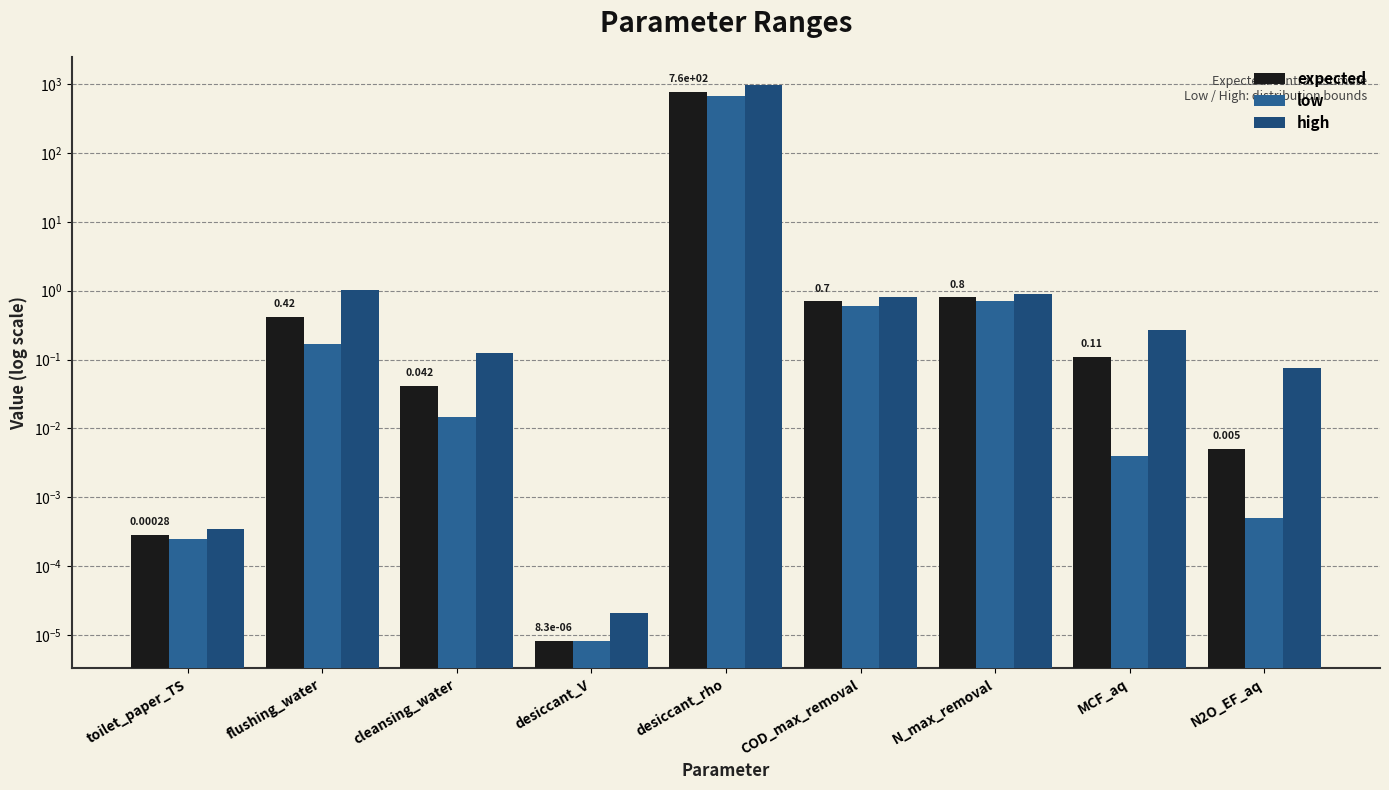

At MCF_aq, list the series in order from largest to smallest.

high, expected, low